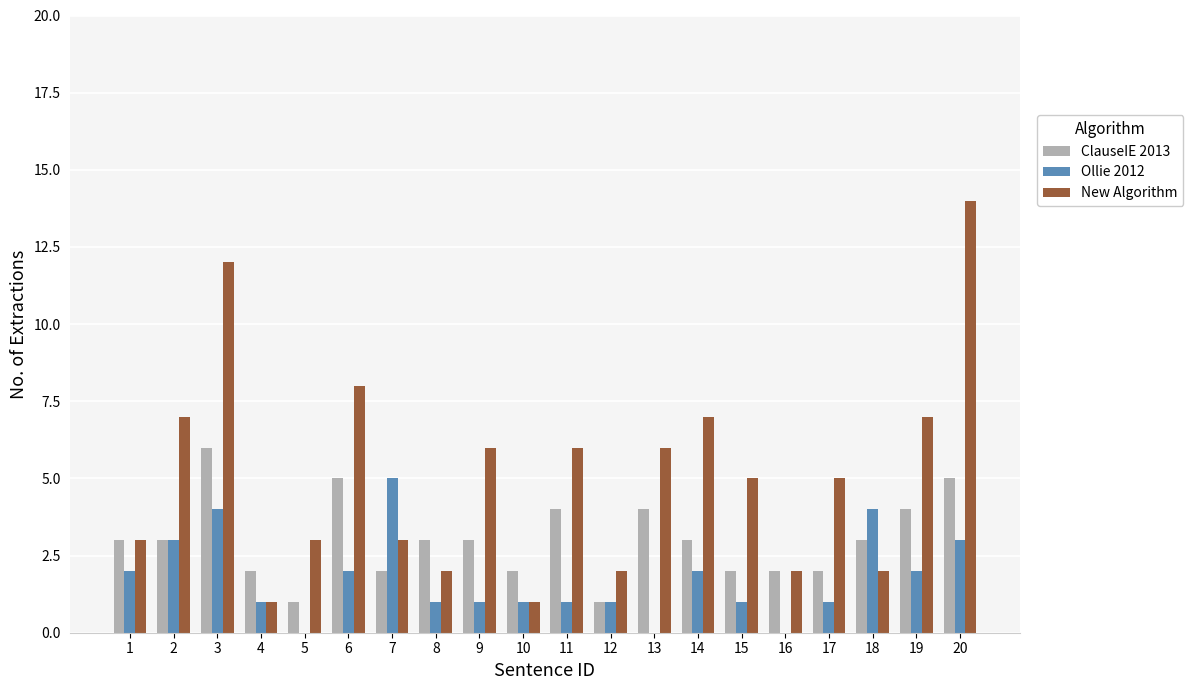

What is the sum of the New Algorithm values at 4 and 16?

3